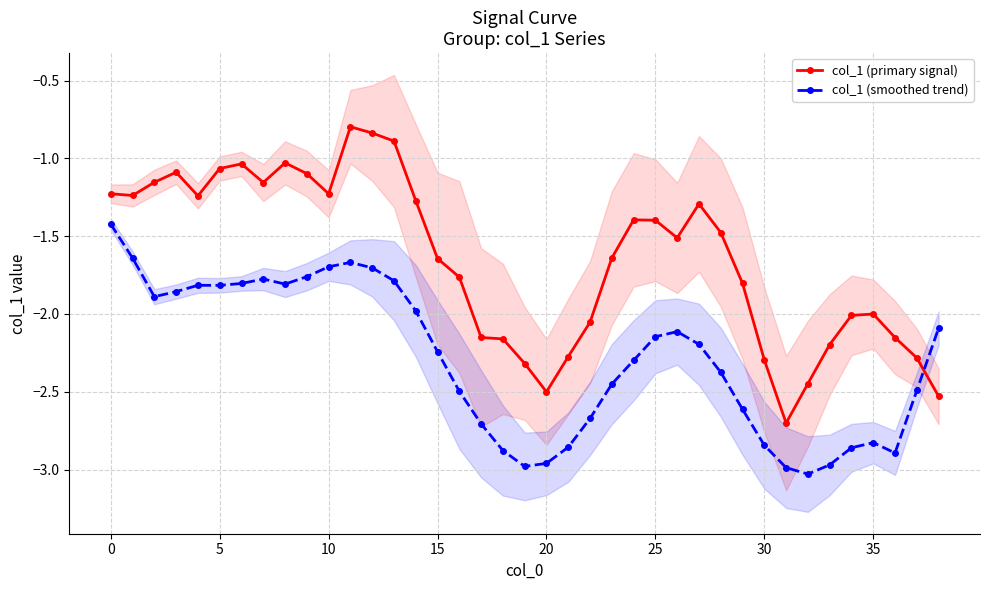

What is the highest value of the col_1 (smoothed trend) series?

-1.4